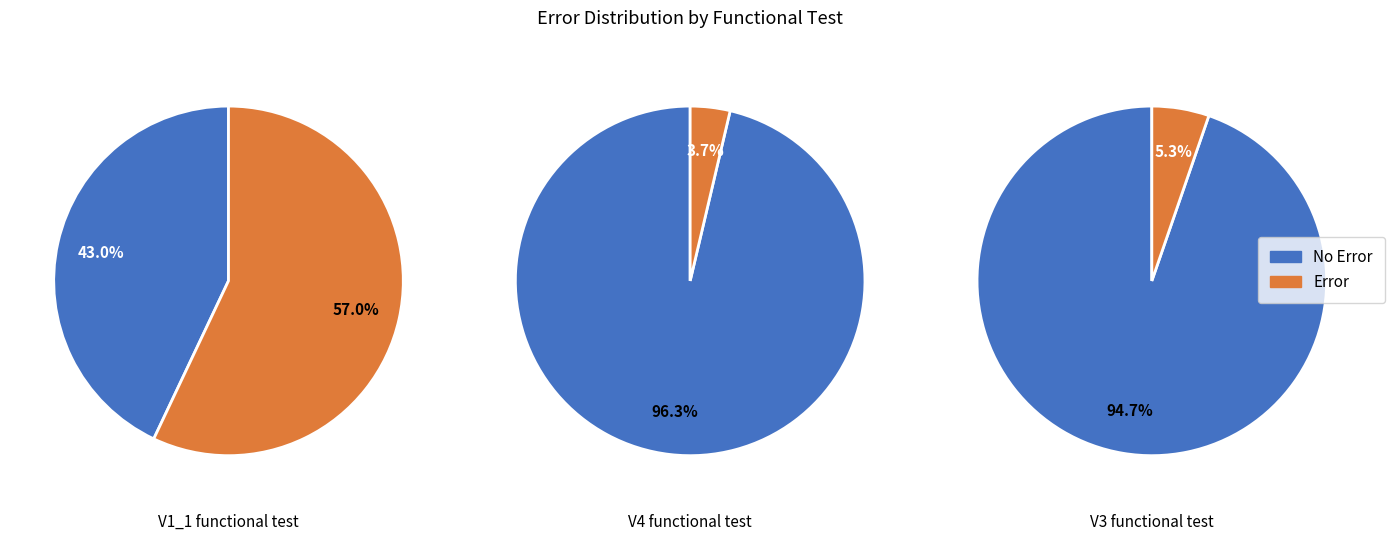

Between 1 and 2, which series saw the biggest shift?

No Error